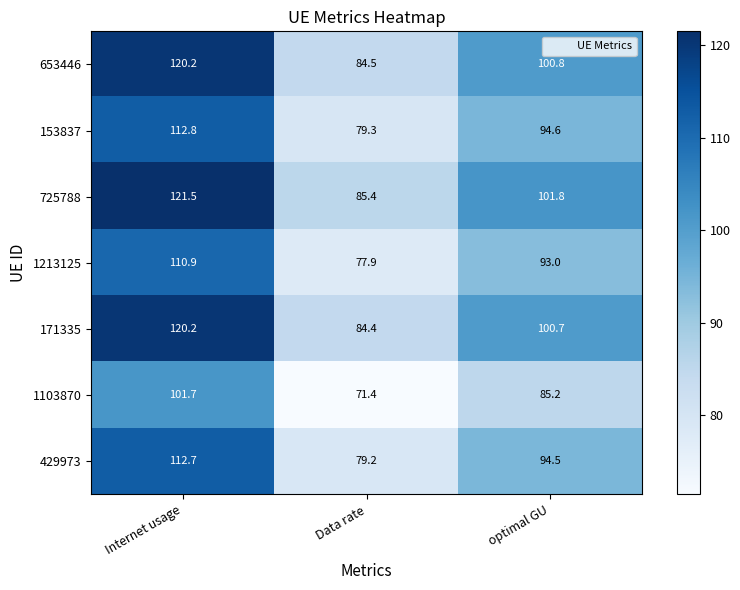

What is the maximum value shown in the chart?

121.5